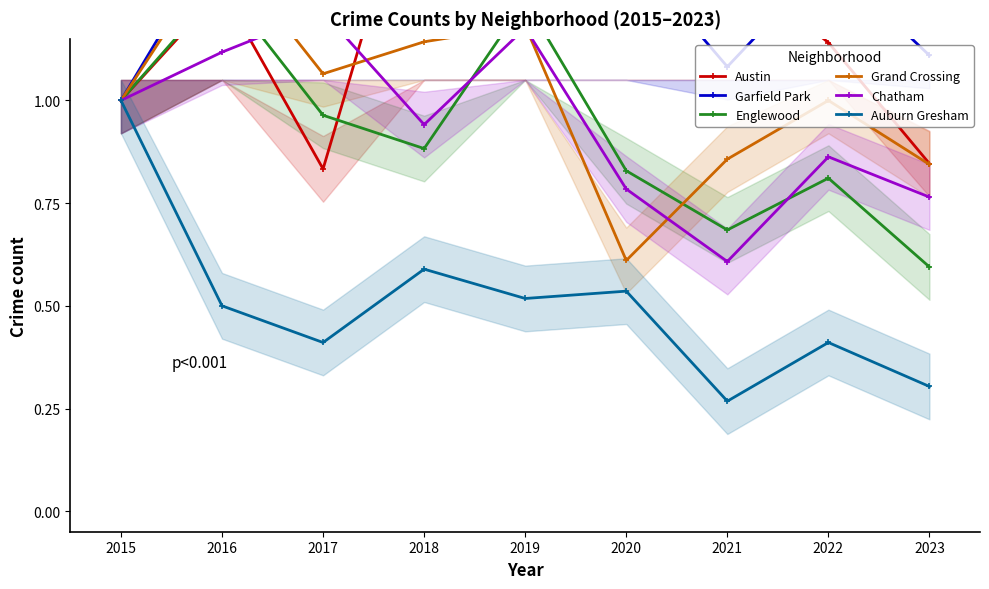

Which series has the largest total across all categories?

Garfield Park